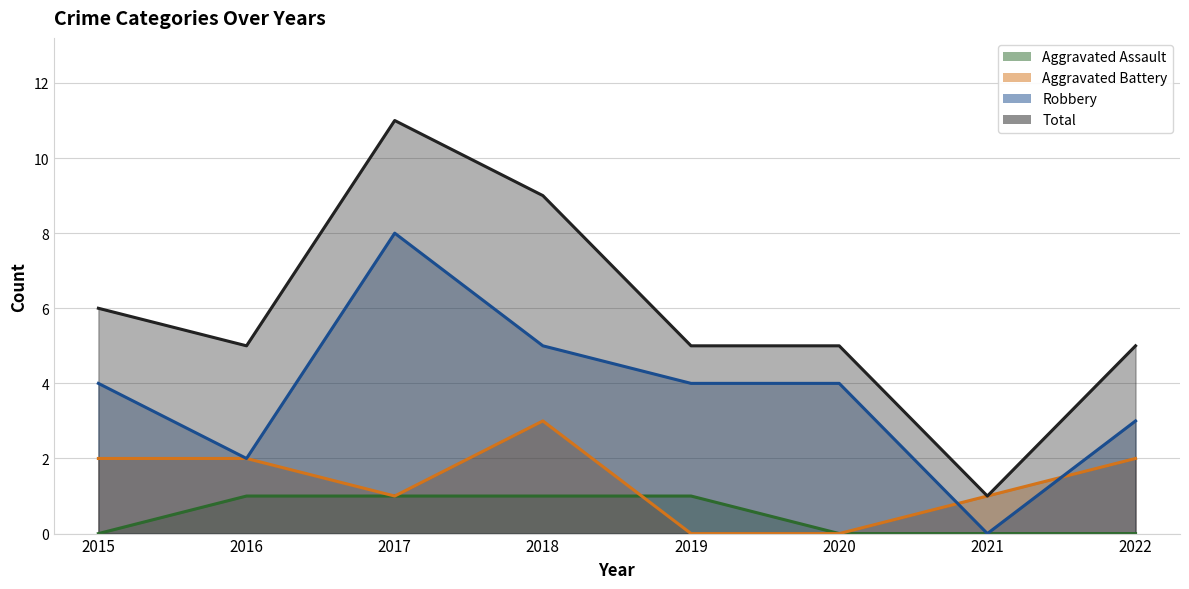

What are all the series names shown in the legend?

Aggravated Assault, Aggravated Battery, Robbery, Total